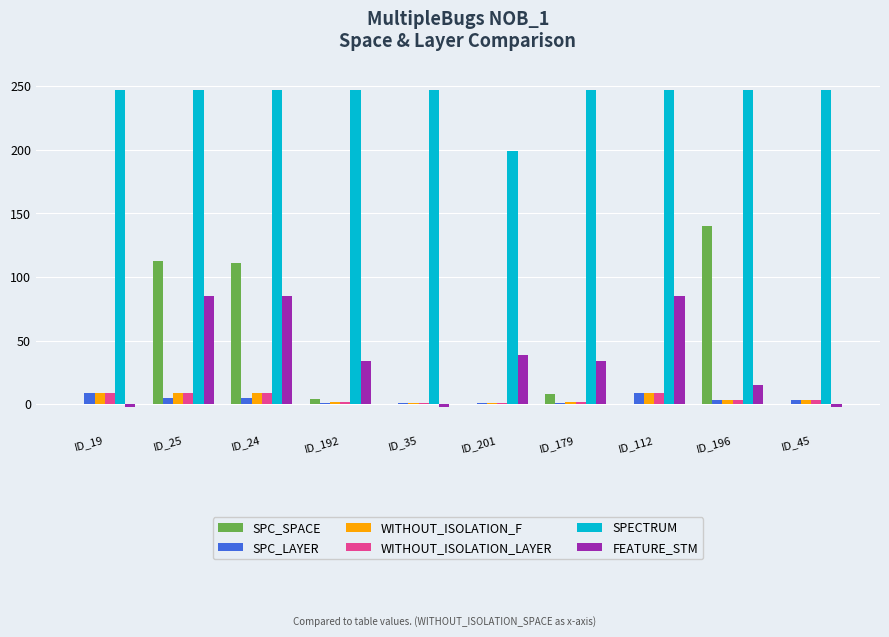

The value of SPC_SPACE at ID_24 is 31. True or false?

False